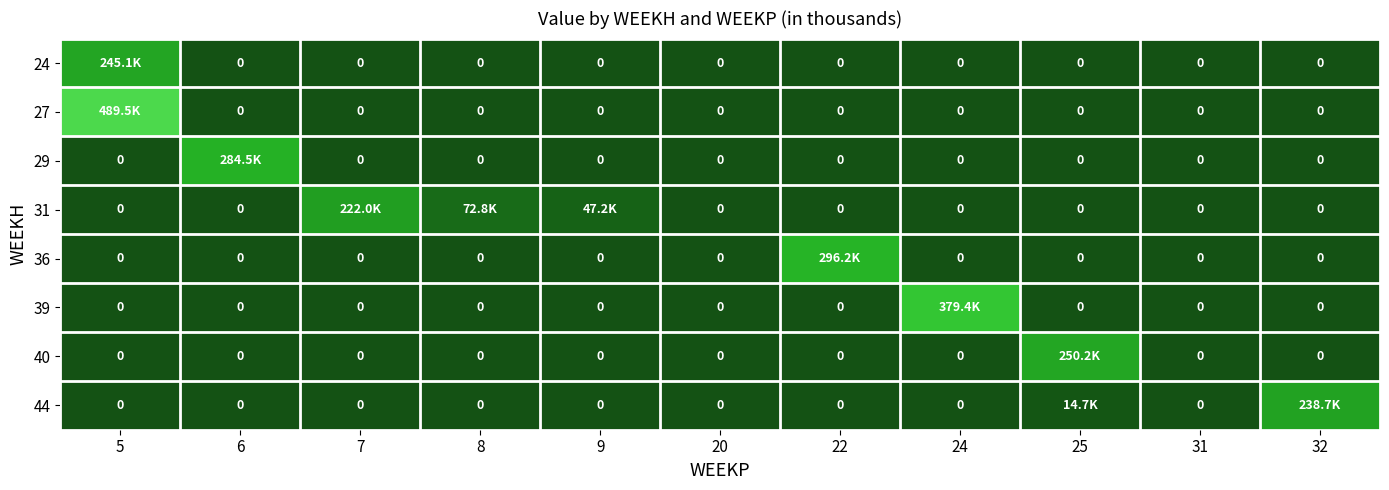

The value of 27 at 32 is -168.2. True or false?

False